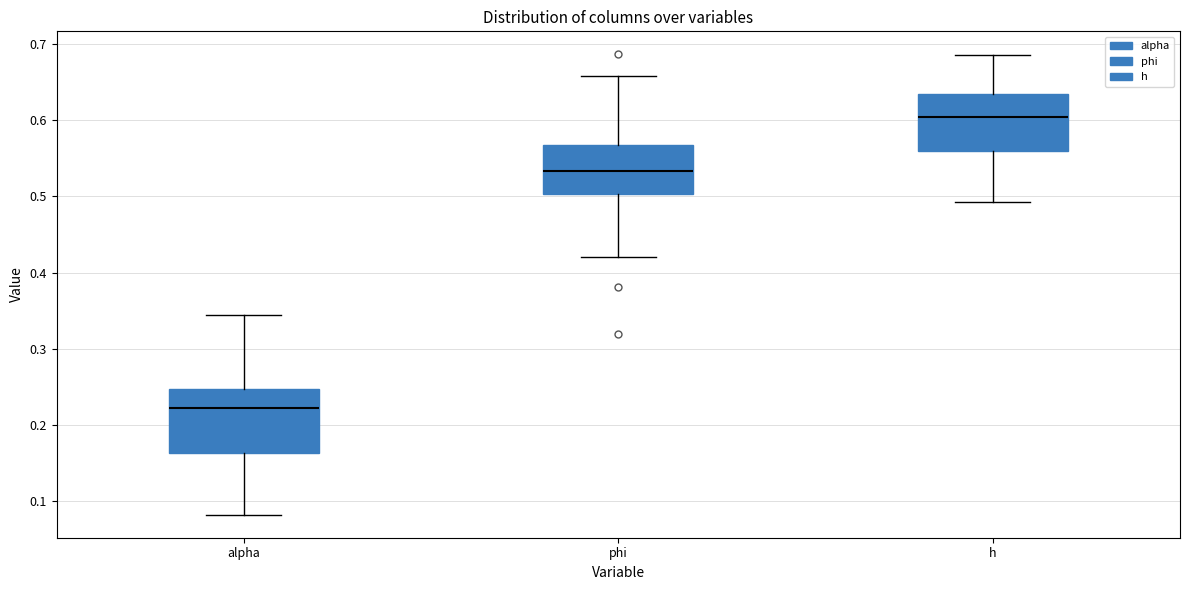

Where does the median line of the box for phi sit on the y-axis? The values are not printed on the chart, so give them approximately, as read against the axis.

0.53